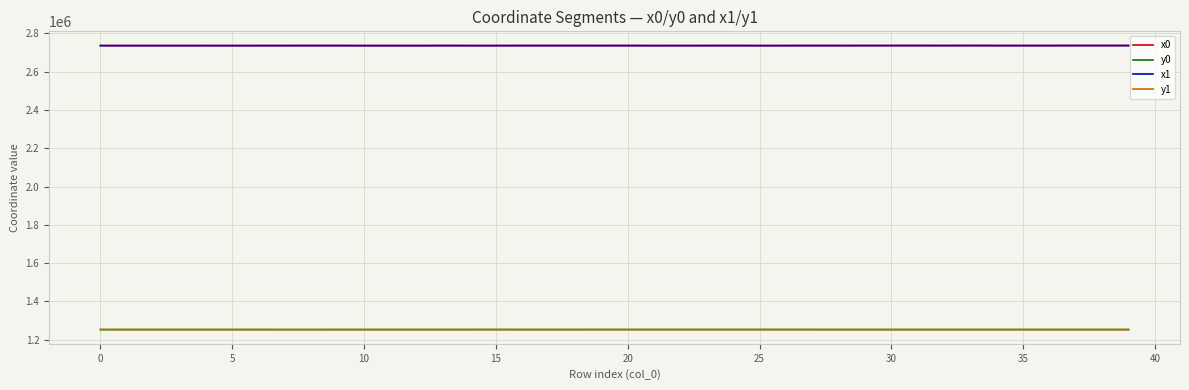

True or false: y1 and x1 cross at least once.

False